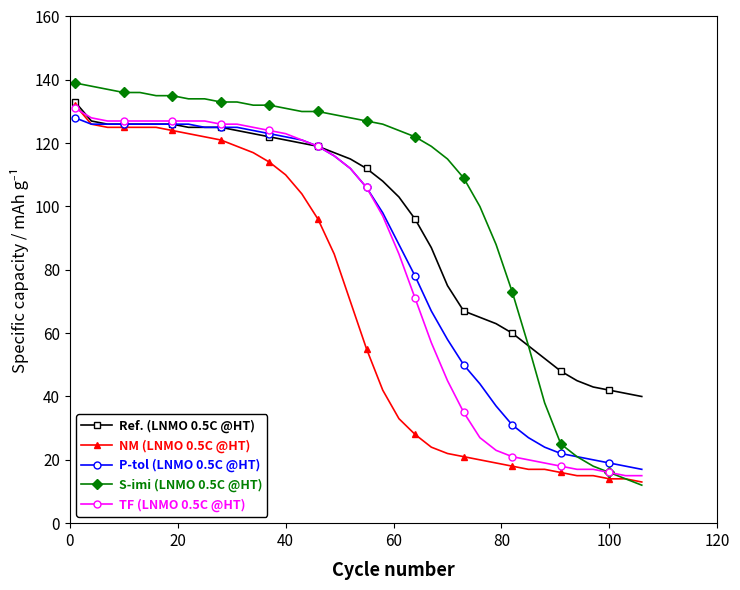

What is the value of the TF (LNMO 0.5C @HT) point at the 3rd from the left?

127